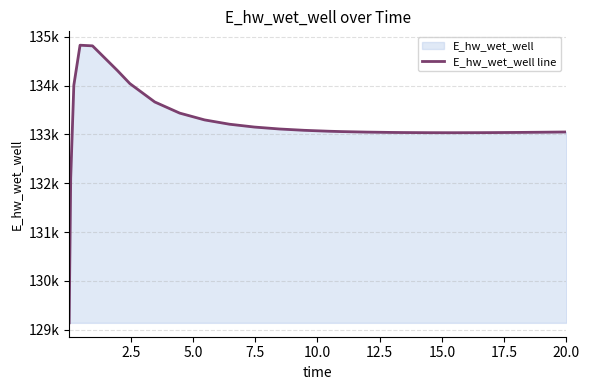

How many lines are shown in the chart?

1